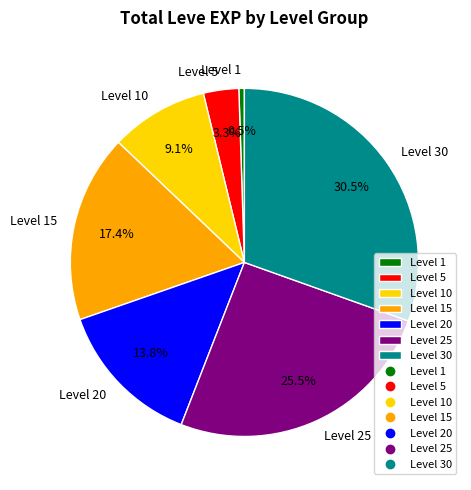

Which category has the smallest portion of the pie?

Level 1